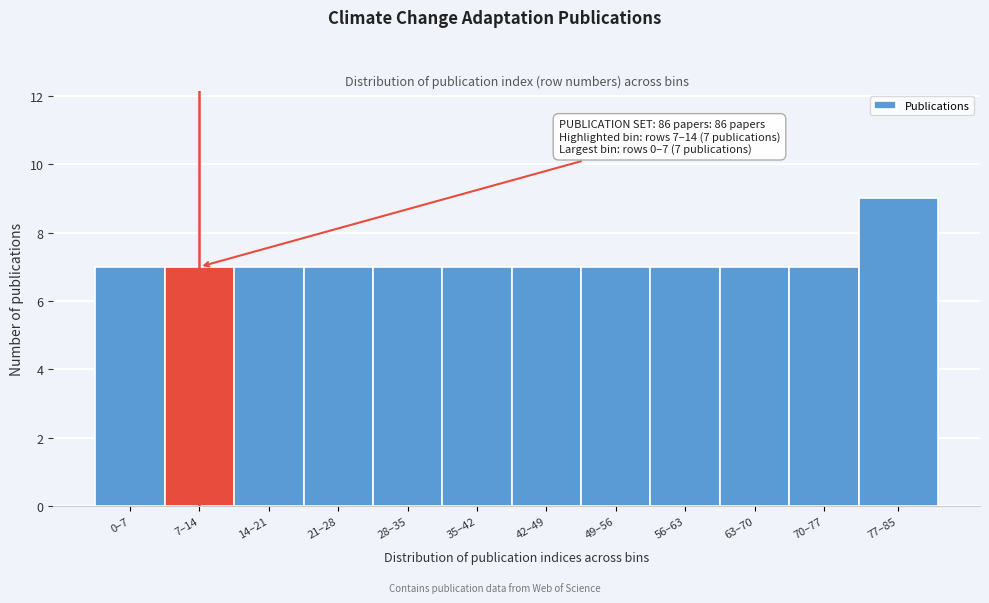

Reading right to left, what are all the values shown in this chart?

9	7	7	7	7	7	7	7	7	7	7	7